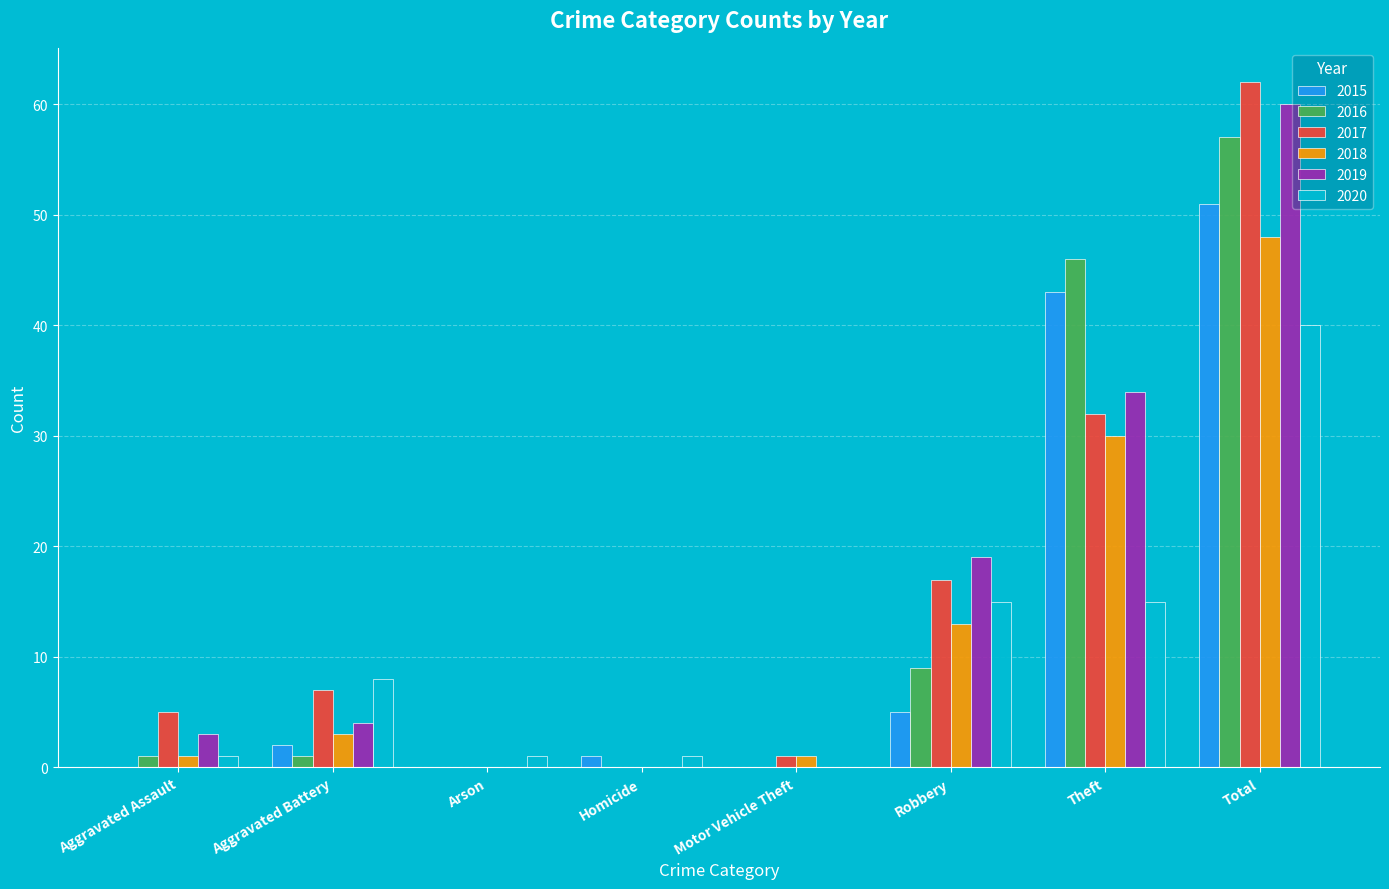

How many categories are shown in the chart?

8